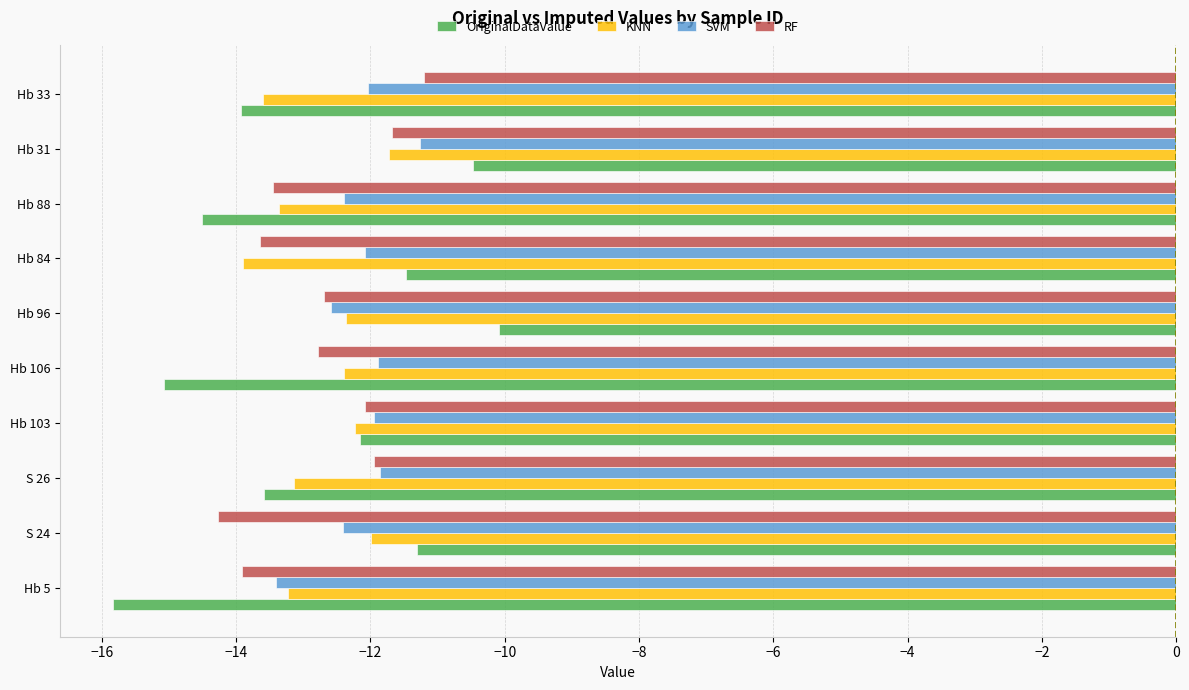

What is the difference between the maximum and minimum values in the KNN series?

2.2